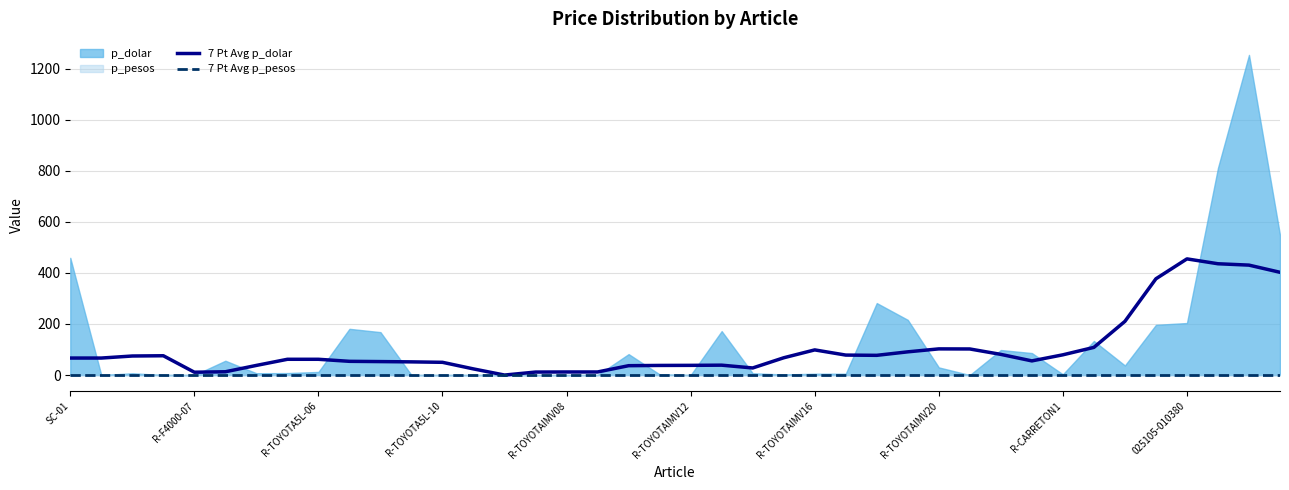

True or false: 7 Pt Avg p_pesos and 7 Pt Avg p_dolar cross at least once.

False